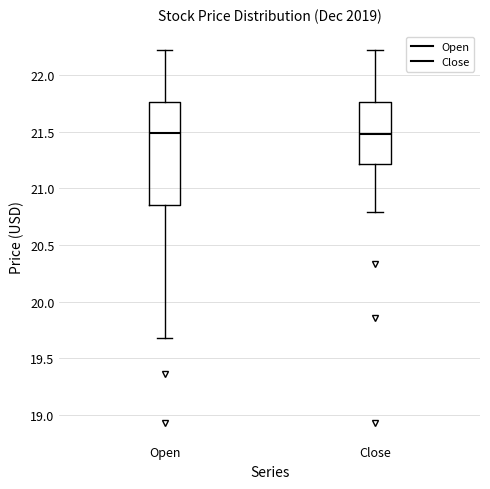

Where does the lower whisker of the box for Open end on the y-axis? The values are not printed on the chart, so give them approximately, as read against the axis.

19.70